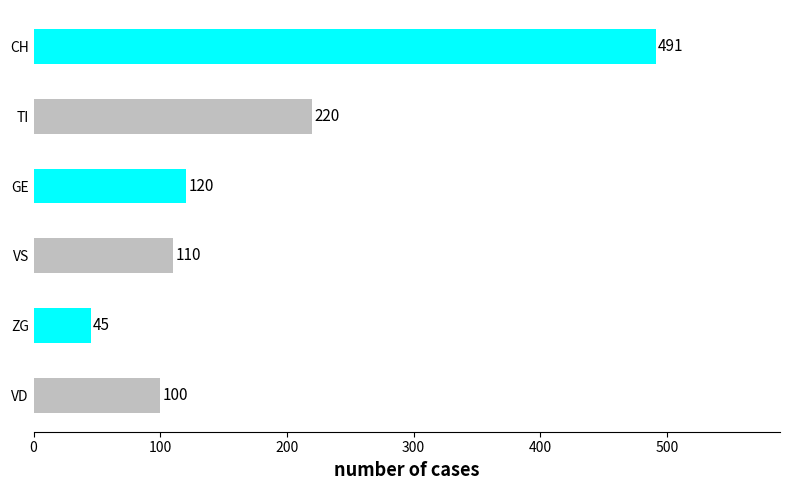

What is the difference between the second highest and second lowest values?

120